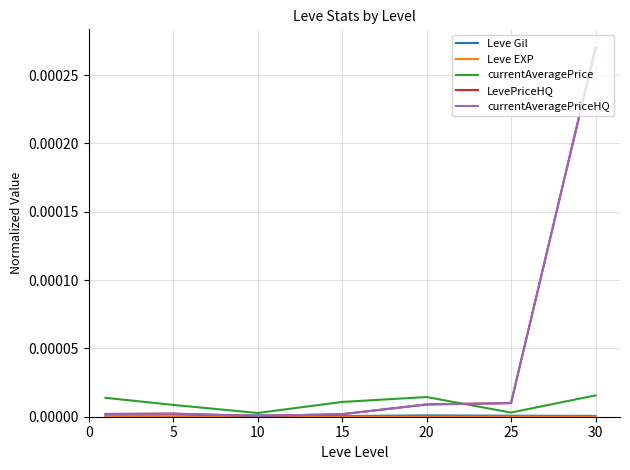

Does the chart have visible grid lines?

Yes